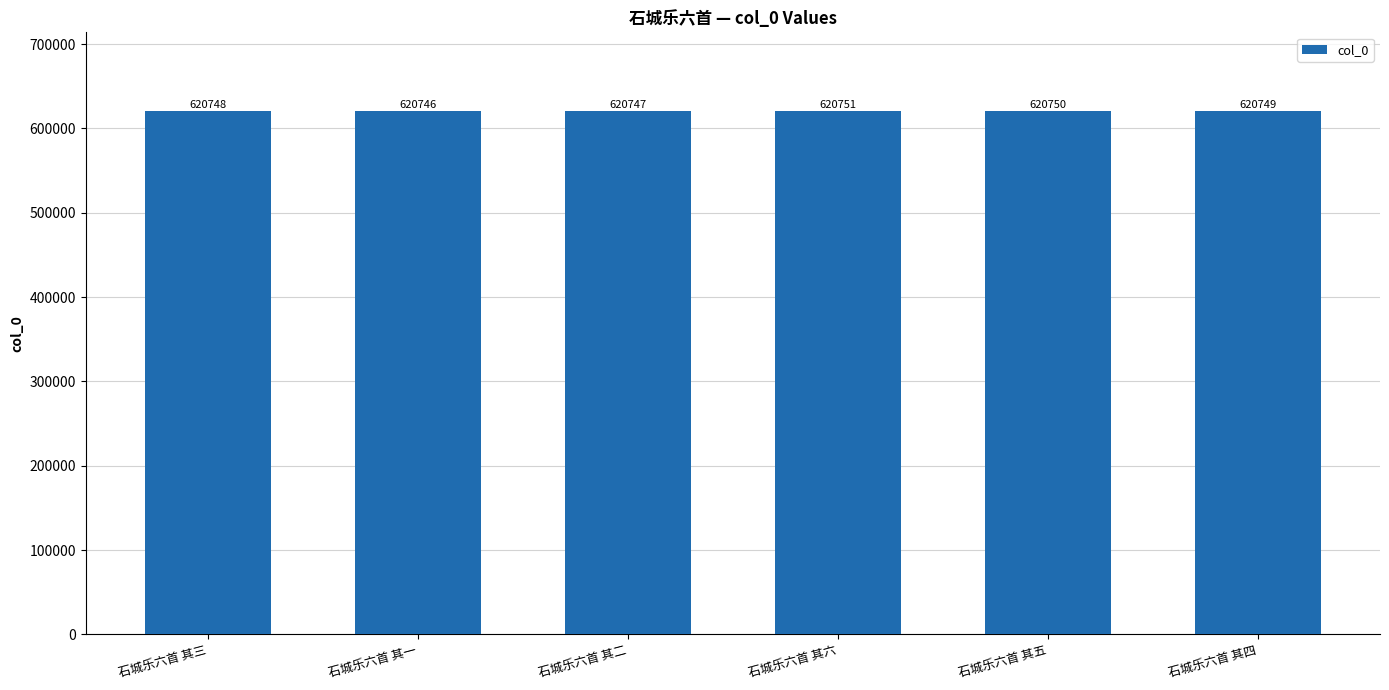

Reading right to left, transcribe all the data shown in this chart.

620749	620750	620751	620747	620746	620748